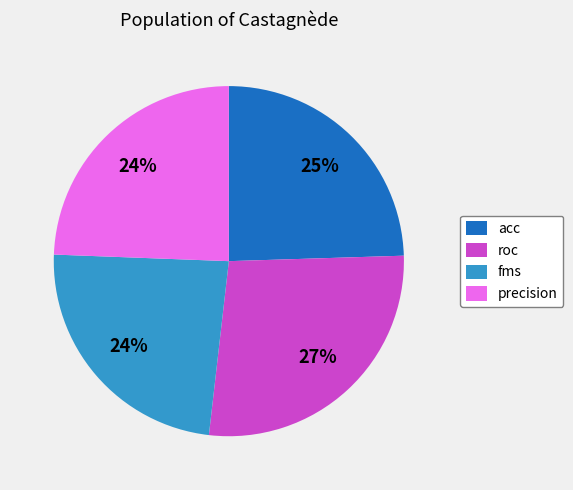

True or false: acc accounts for 32% of the total.

False